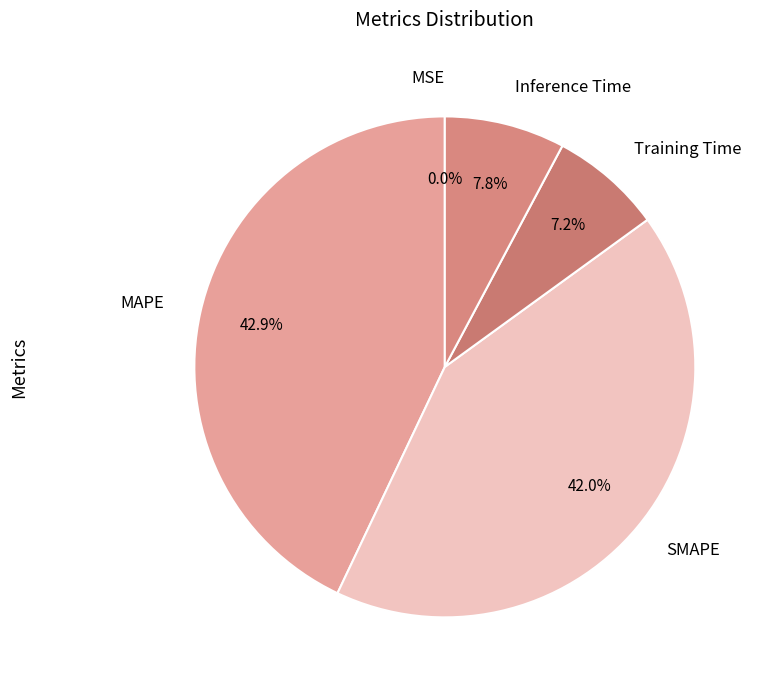

To the nearest percent, what percentage of the pie is MAPE?

43%